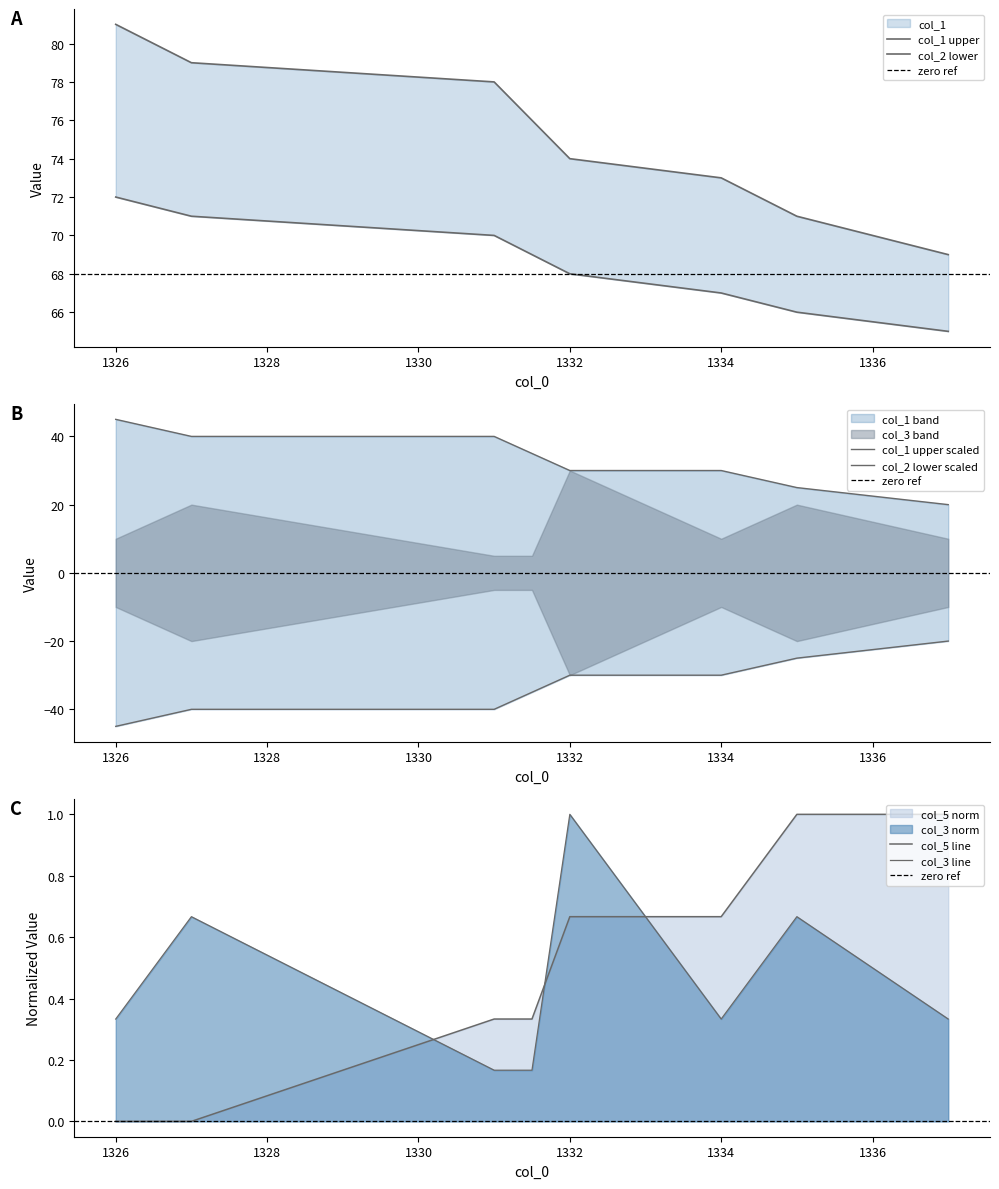

Is the value of col_5 at 1327.0 greater than the value of col_3 at 1331.0?

No